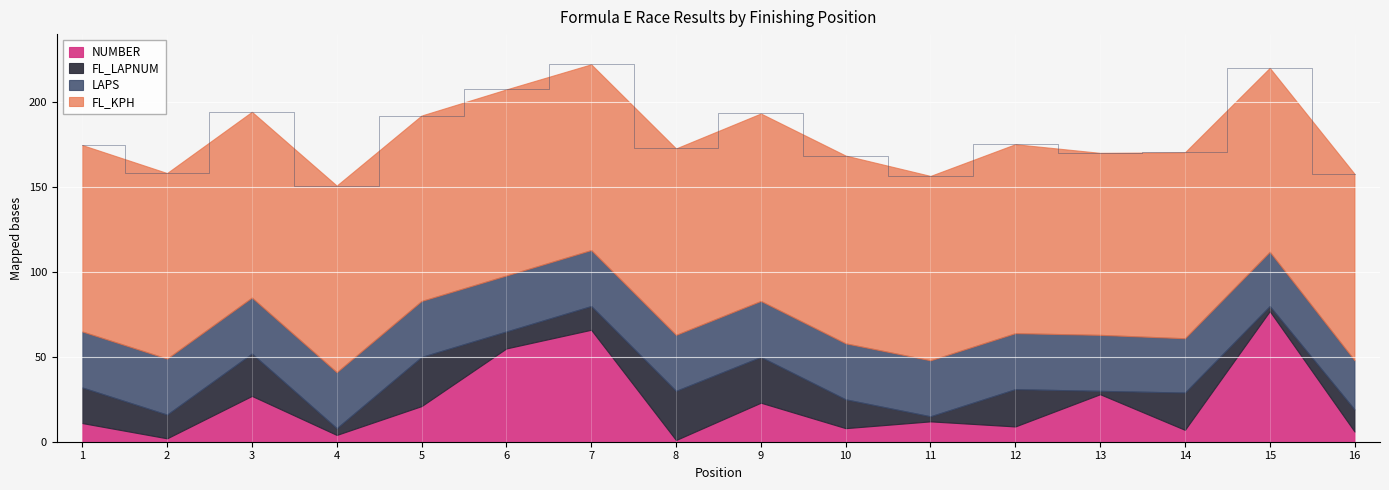

Which series has the largest range (max minus min)?

NUMBER